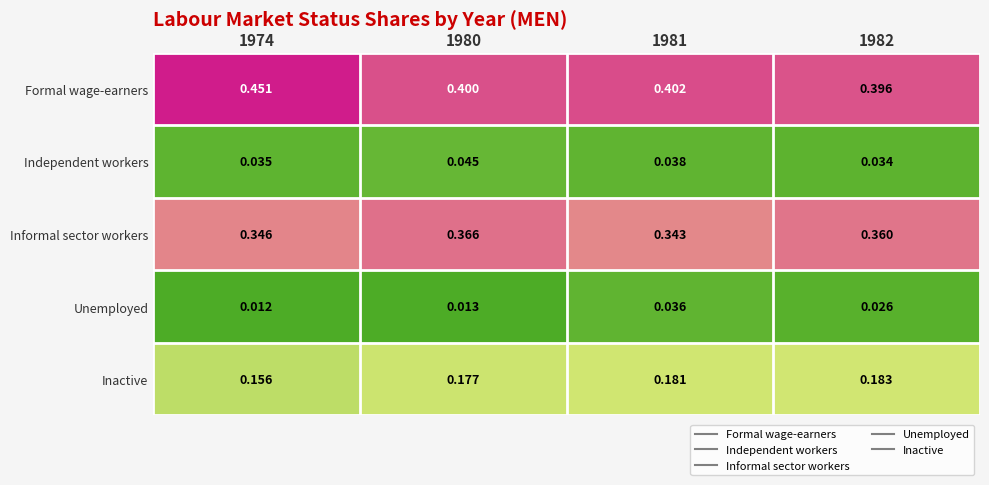

Which series has the largest total across all categories?

Formal wage-earners